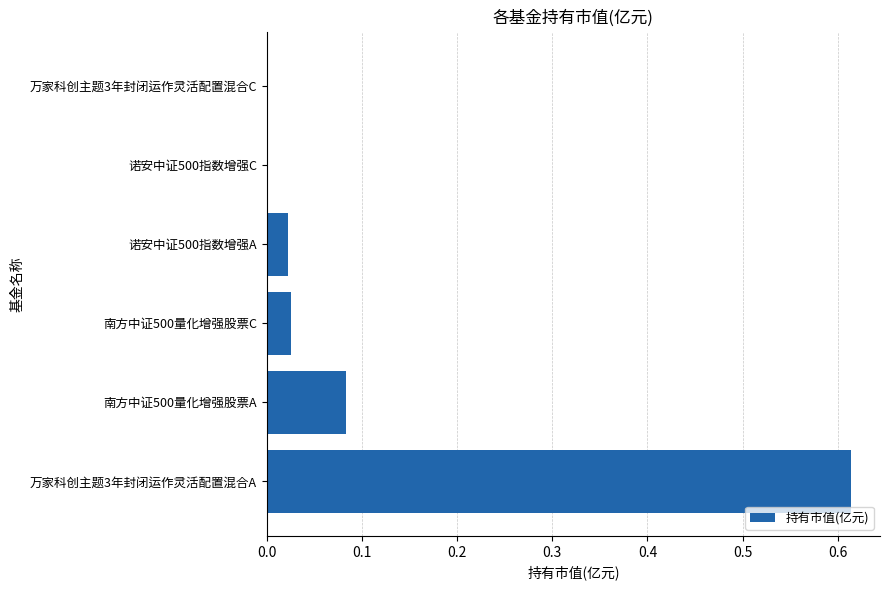

Which label corresponds to the largest value in the chart?

万家科创主题3年封闭运作灵活配置混合A